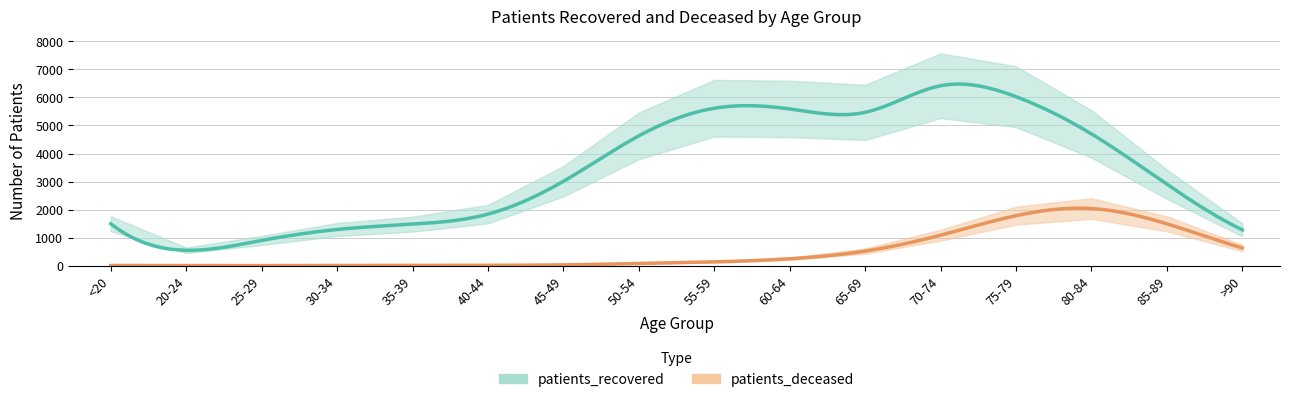

What is the difference between the maximum and minimum values in the patients_recovered series?

5869